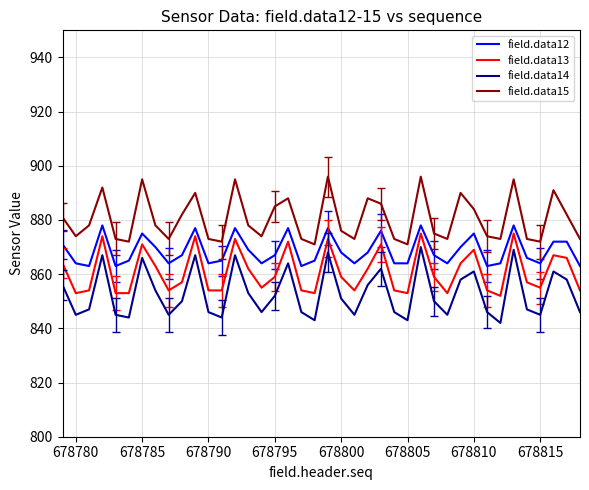

List the series in order of their overall mean, highest first.

field.data15, field.data12, field.data13, field.data14